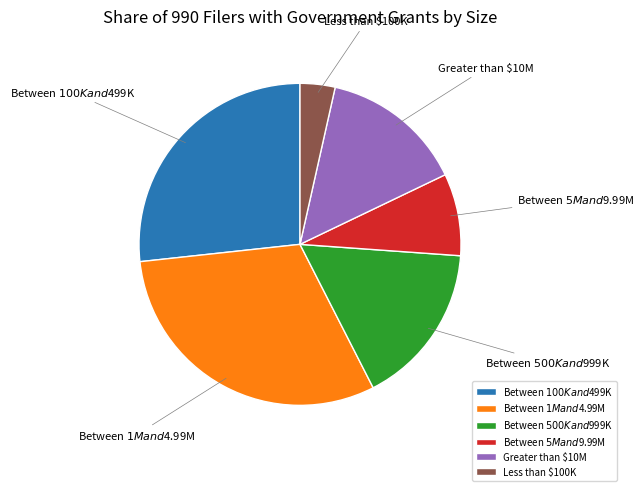

Is it true that Less than $100K is 9% of the pie?

False